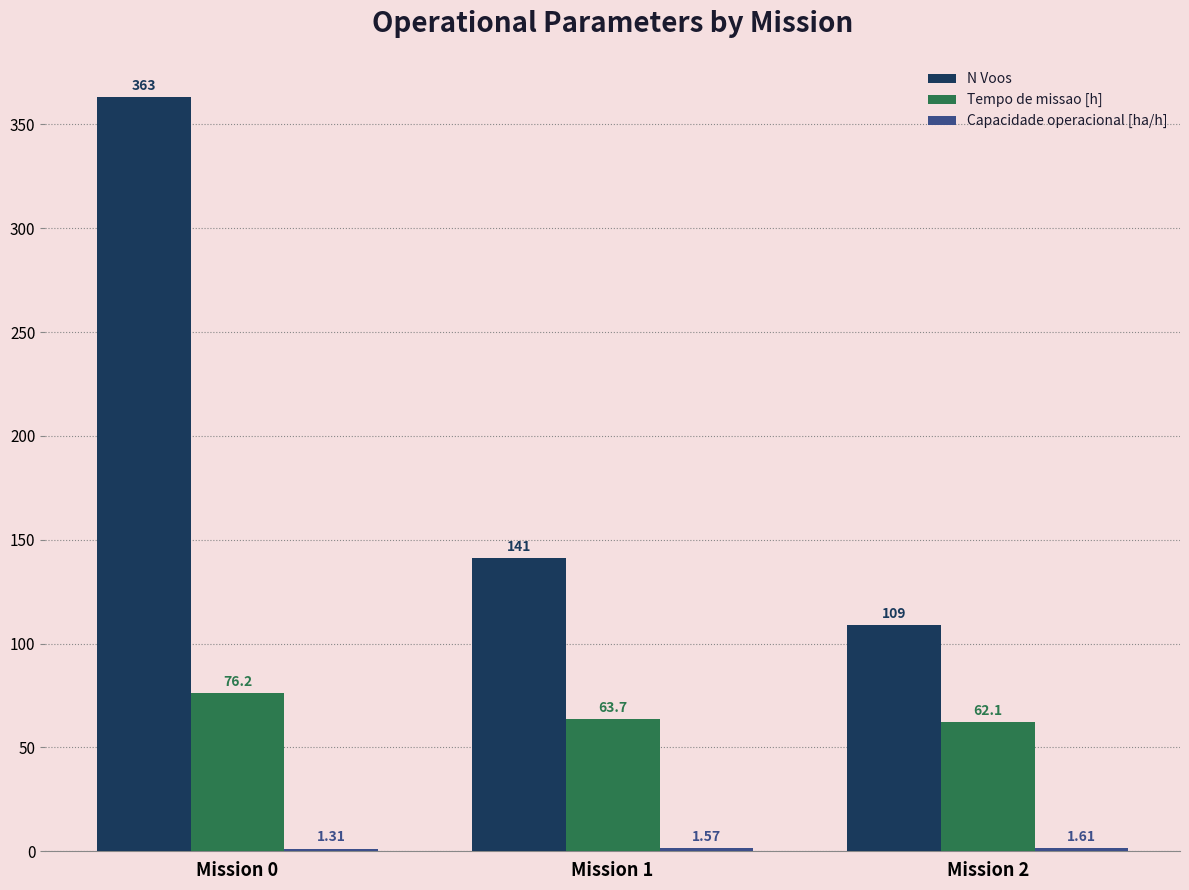

Between Mission 0 and Mission 2, which series saw the biggest shift?

N Voos